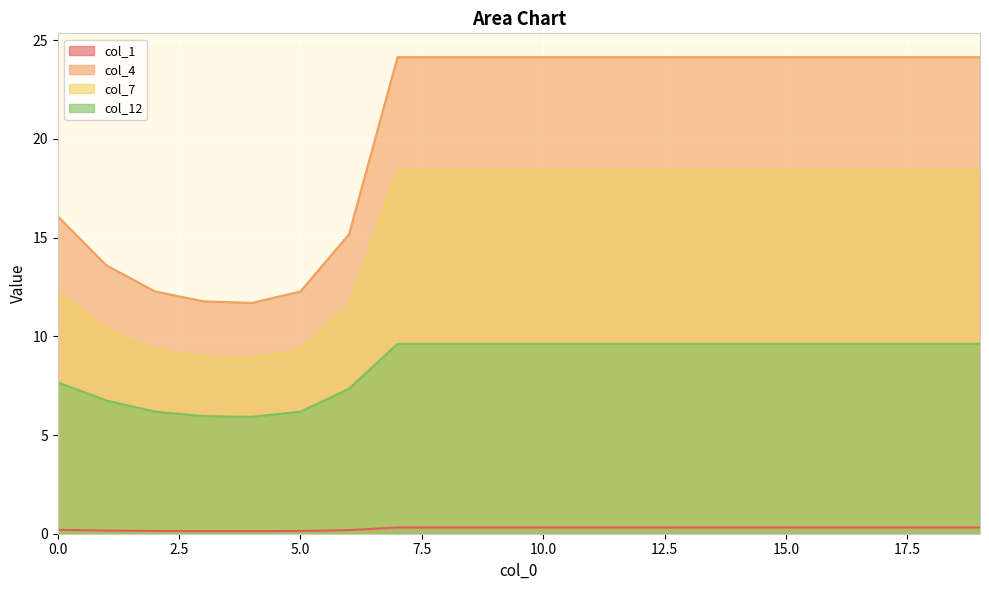

What is the total value across all series at 19?

52.5